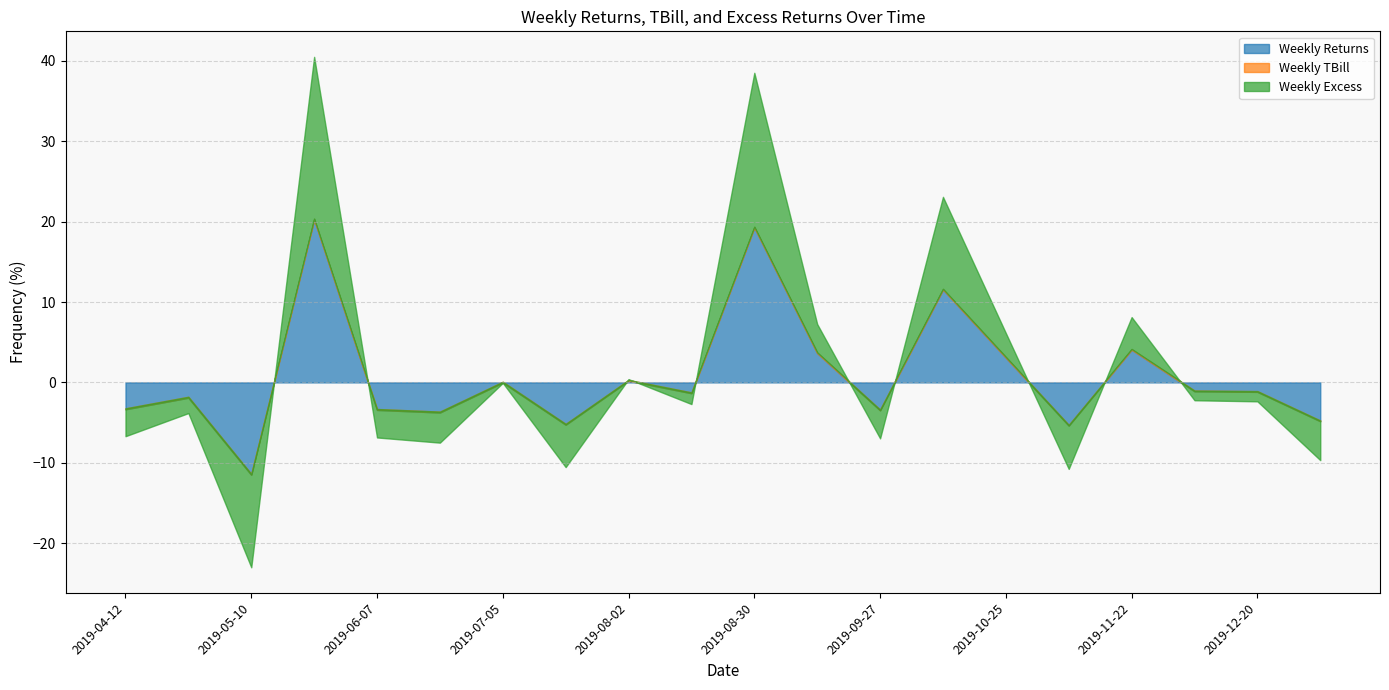

How many Weekly TBill values are between 0 and 1?

20